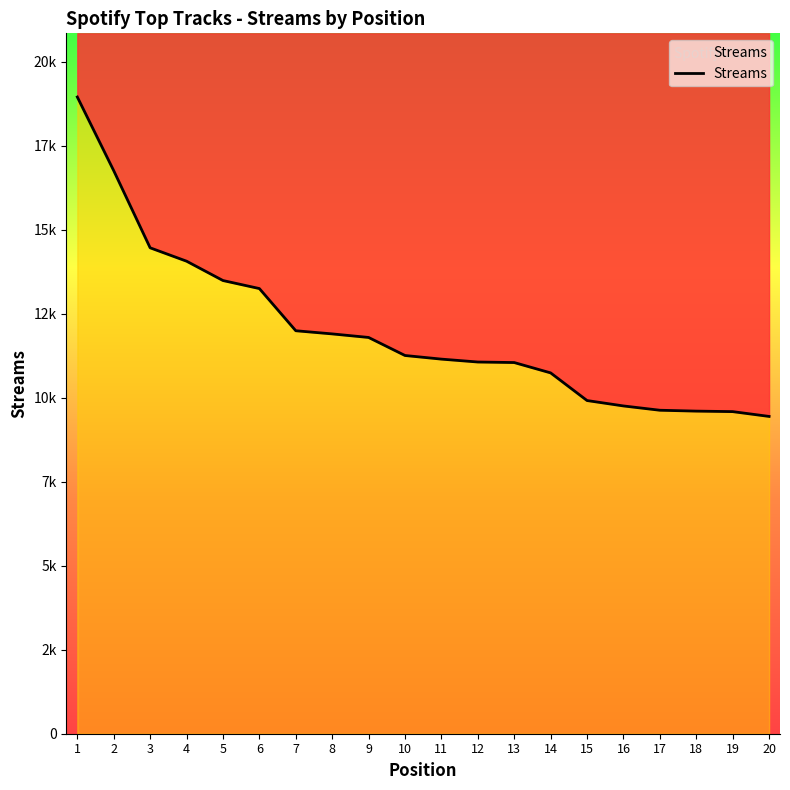

Rank the categories by value from lowest to highest.

20, 19, 18, 17, 16, 15, 14, 13, 12, 11, 10, 9, 8, 7, 6, 5, 4, 3, 2, 1